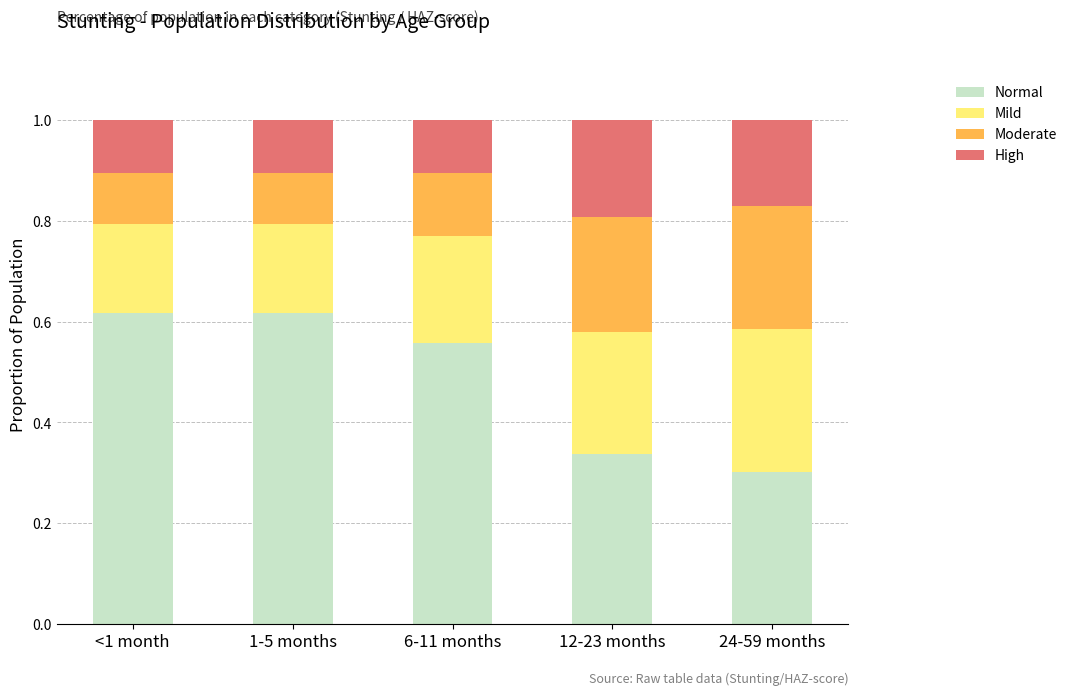

At which label does Normal reach its minimum?

24-59 months